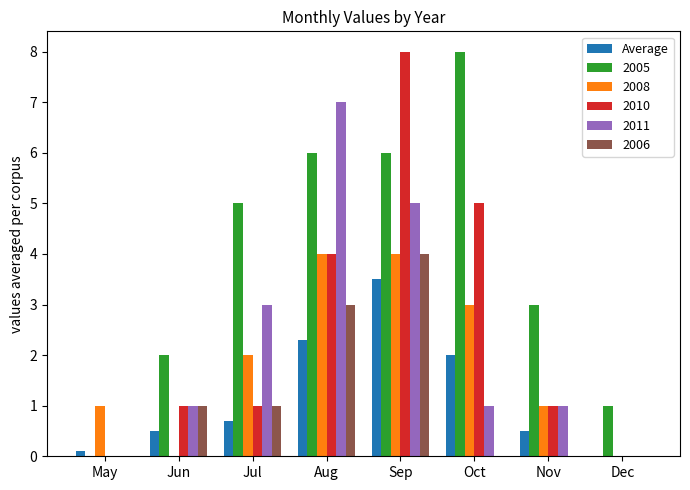

At which category is the sum across all series the highest?

Sep